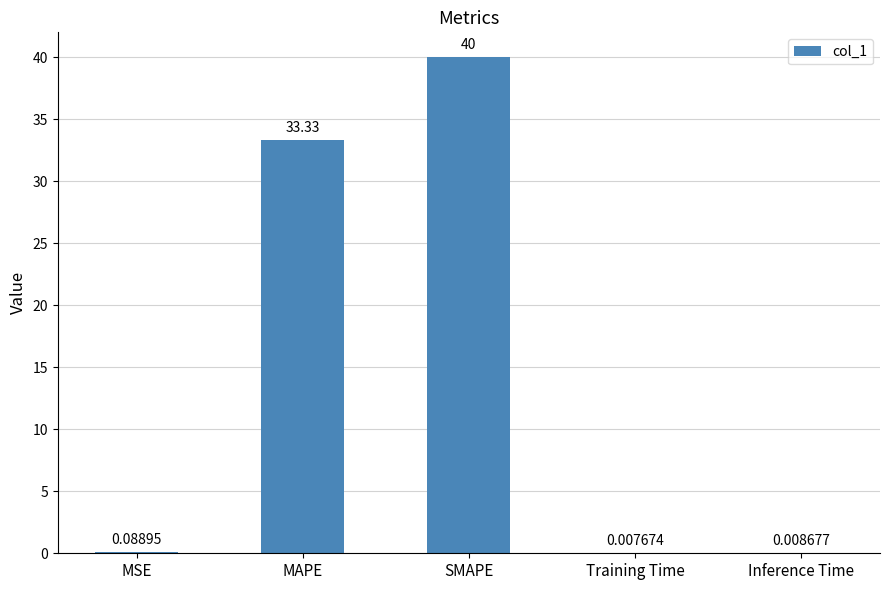

Which category has the highest value across all series?

SMAPE